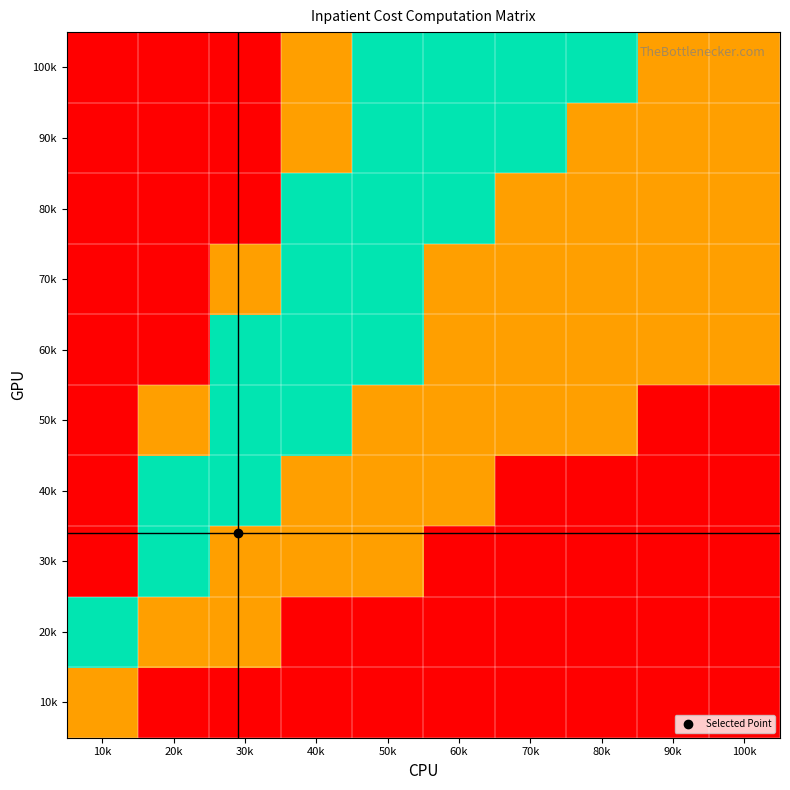

Reading left to right, what are all the values shown in this chart?

10k: 10k=25	20k=0	30k=0	40k=0	50k=0	60k=0	70k=0	80k=0	90k=0	100k=0
20k: 10k=50	20k=25	30k=25	40k=0	50k=0	60k=0	70k=0	80k=0	90k=0	100k=0
30k: 10k=100	20k=50	30k=25	40k=25	50k=25	60k=0	70k=0	80k=0	90k=0	100k=0
40k: 10k=100	20k=50	30k=50	40k=25	50k=25	60k=25	70k=0	80k=0	90k=0	100k=0
50k: 10k=100	20k=25	30k=50	40k=50	50k=25	60k=25	70k=25	80k=25	90k=0	100k=0
60k: 10k=100	20k=100	30k=50	40k=50	50k=50	60k=25	70k=25	80k=25	90k=25	100k=25
70k: 10k=100	20k=100	30k=25	40k=50	50k=50	60k=25	70k=25	80k=25	90k=25	100k=25
80k: 10k=100	20k=100	30k=100	40k=50	50k=50	60k=50	70k=25	80k=25	90k=25	100k=25
90k: 10k=100	20k=100	30k=100	40k=25	50k=50	60k=50	70k=50	80k=25	90k=25	100k=25
100k: 10k=100	20k=100	30k=100	40k=25	50k=50	60k=50	70k=50	80k=50	90k=25	100k=25